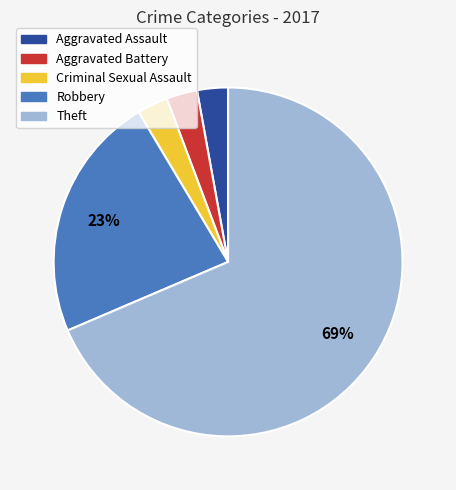

To the nearest percent, what is the average slice percentage?

20%